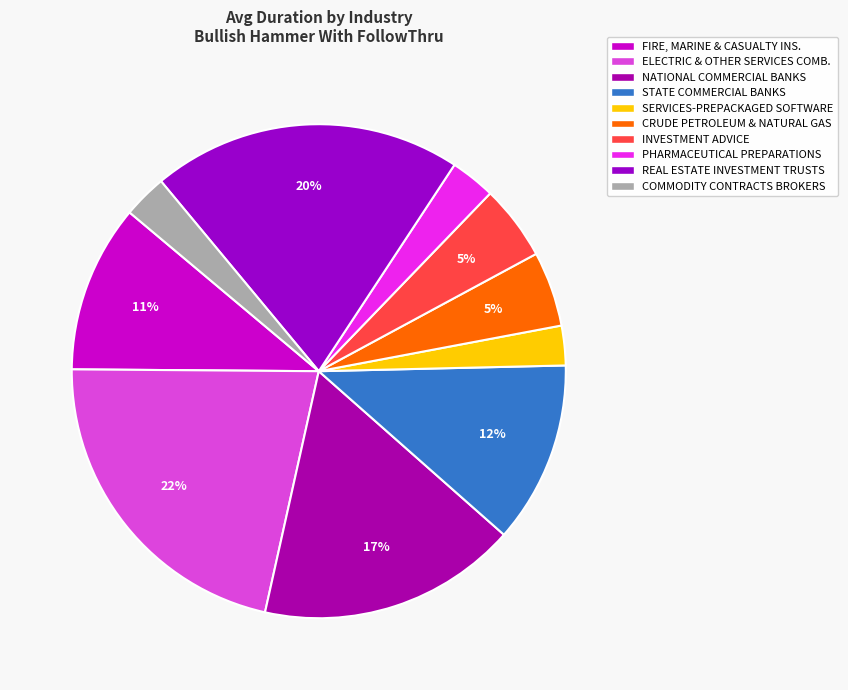

Rank the categories by value from lowest to highest.

SERVICES-PREPACKAGED SOFTWARE, COMMODITY CONTRACTS BROKERS & DEALERS, PHARMACEUTICAL PREPARATIONS, CRUDE PETROLEUM & NATURAL GAS, INVESTMENT ADVICE, FIRE, MARINE & CASUALTY INSURANCE, STATE COMMERCIAL BANKS, NATIONAL COMMERCIAL BANKS, REAL ESTATE INVESTMENT TRUSTS, ELECTRIC & OTHER SERVICES COMBINED